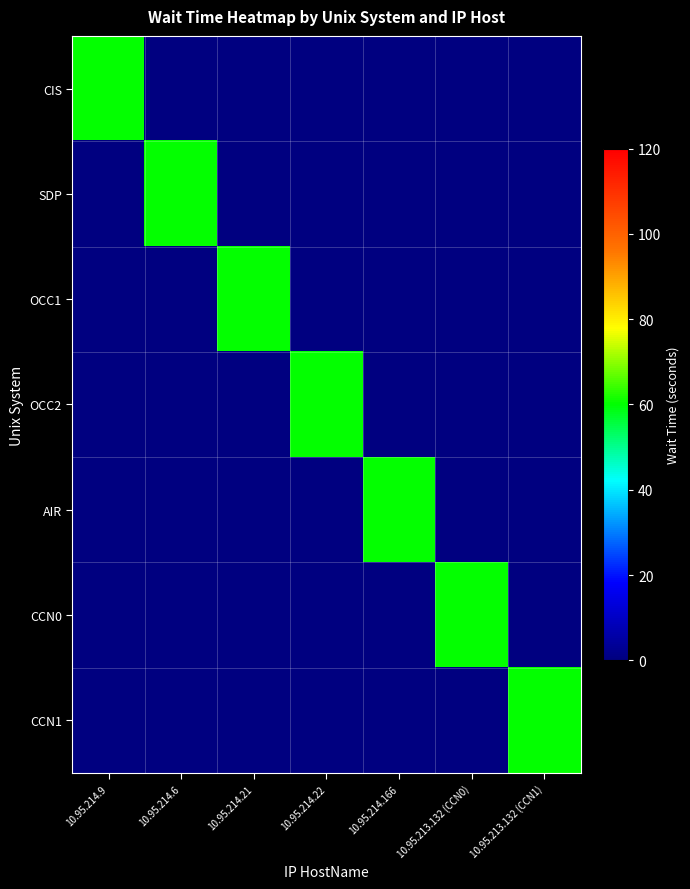

At which category is the sum across all series the highest?

10.95.214.9